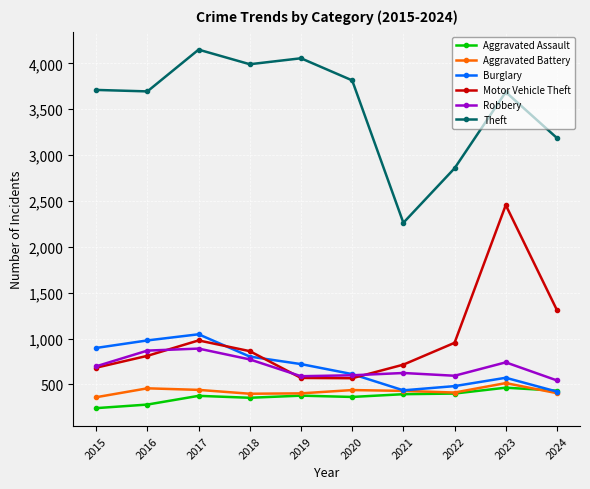

True or false: Robbery and Motor Vehicle Theft cross at least once.

True